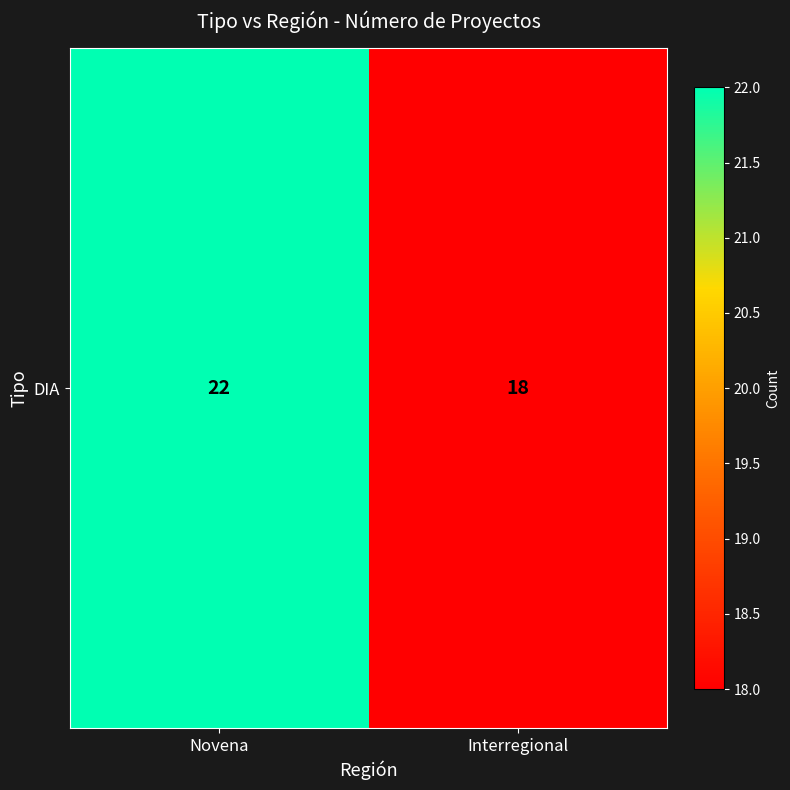

What is the maximum value shown in the chart?

22